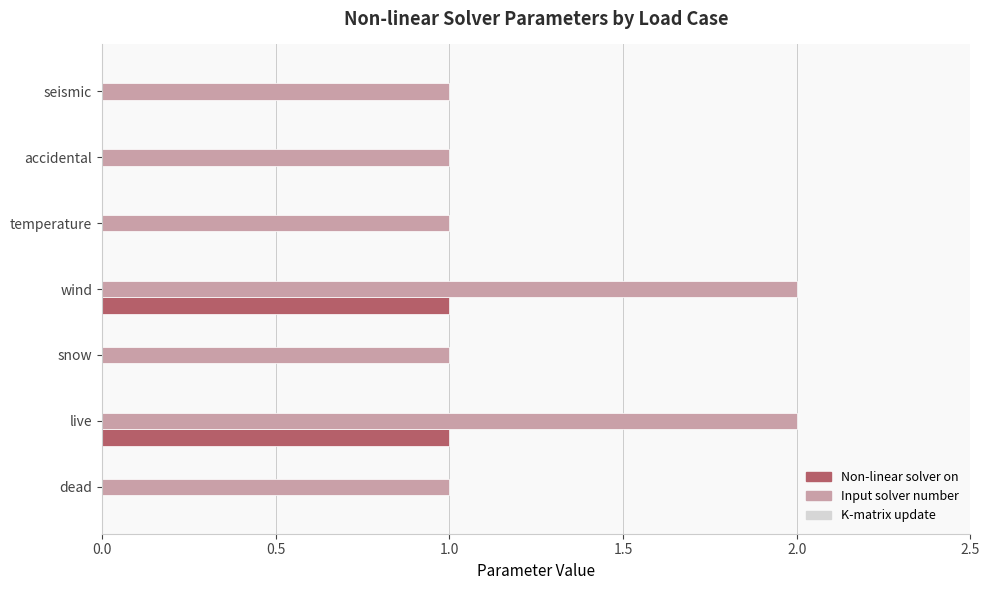

How many series are shown in this chart?

2